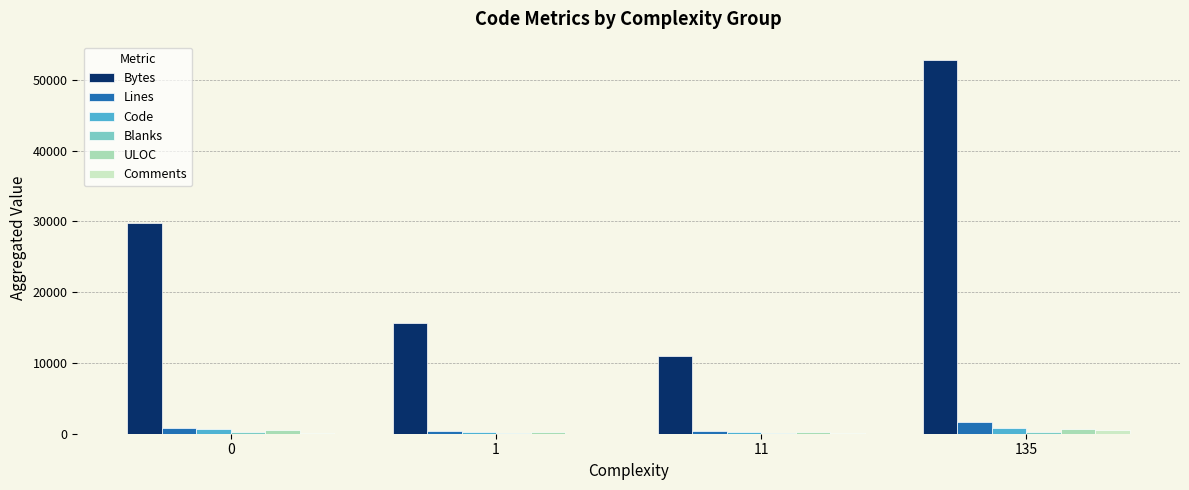

What is the maximum value shown in the chart?

52744